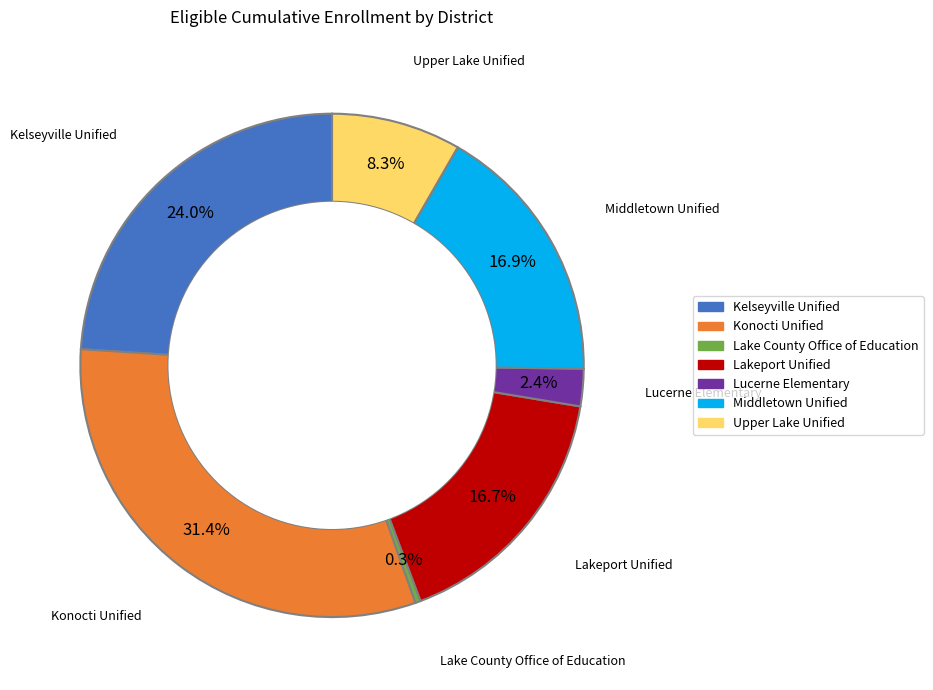

Count the number of slices in the pie.

7